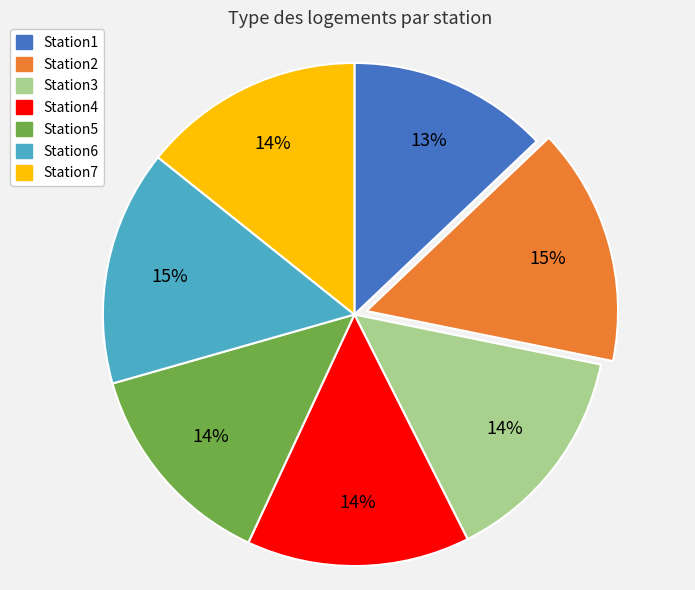

To the nearest percent, what is the difference between the largest and smallest slice percentages?

2%